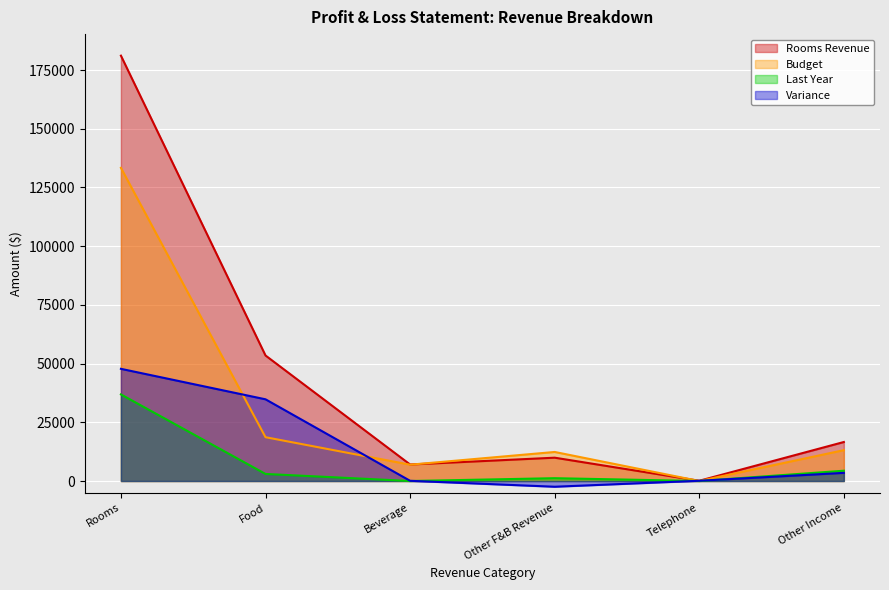

How many data points in Variance are above 3473?

2